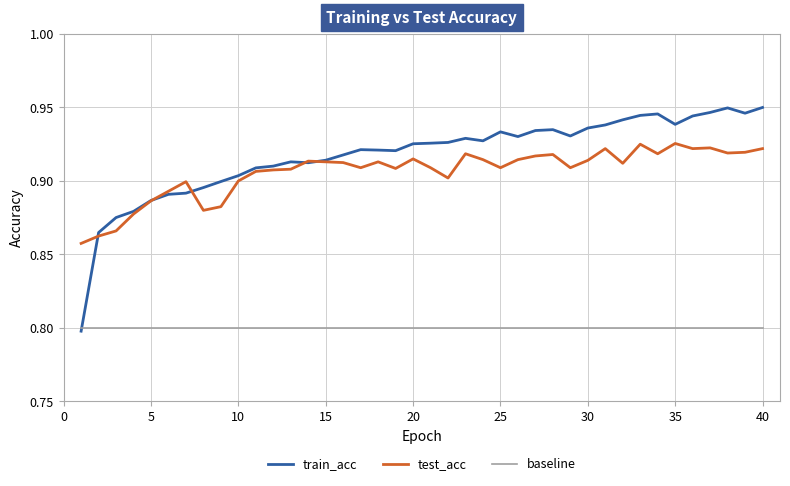

Which series has the largest total across all categories?

train_acc